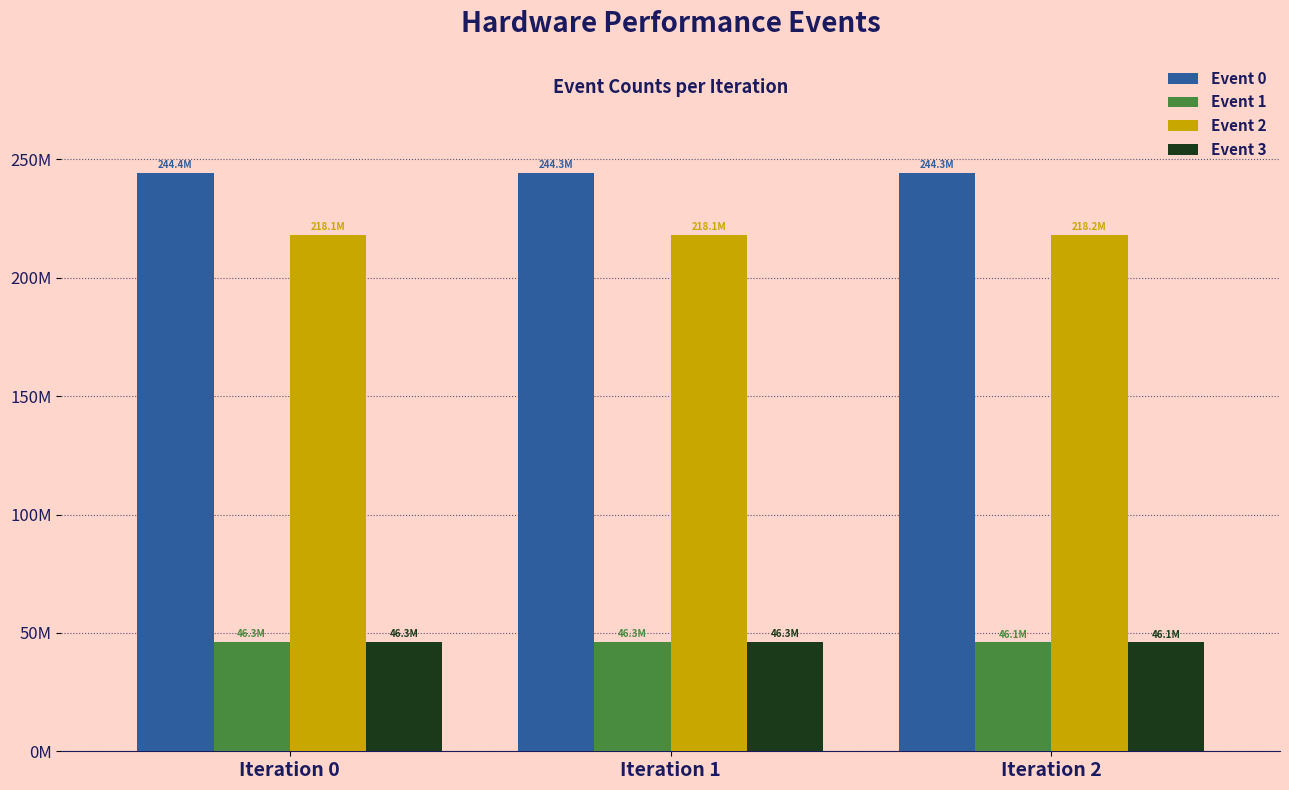

Does the chart contain any negative values?

No